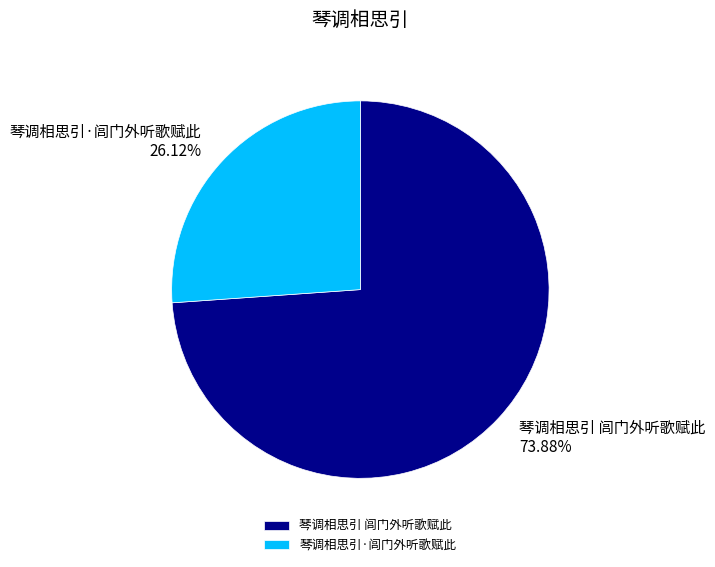

Count the number of slices in the pie.

2